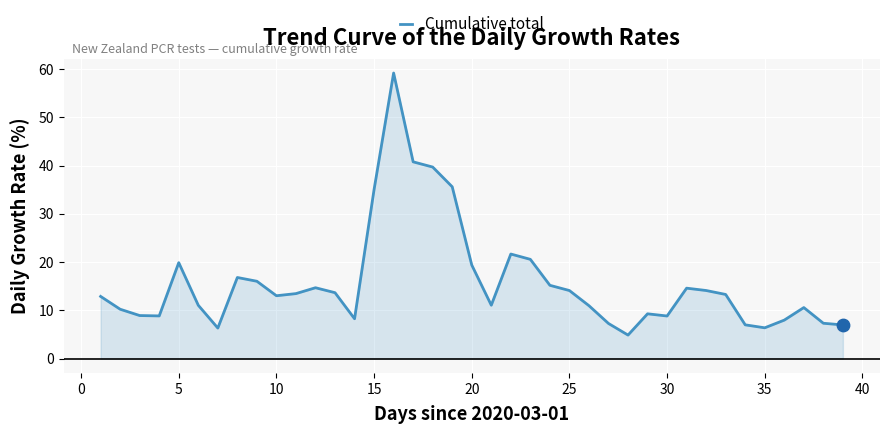

What is the minimum value shown in the chart?

4.9